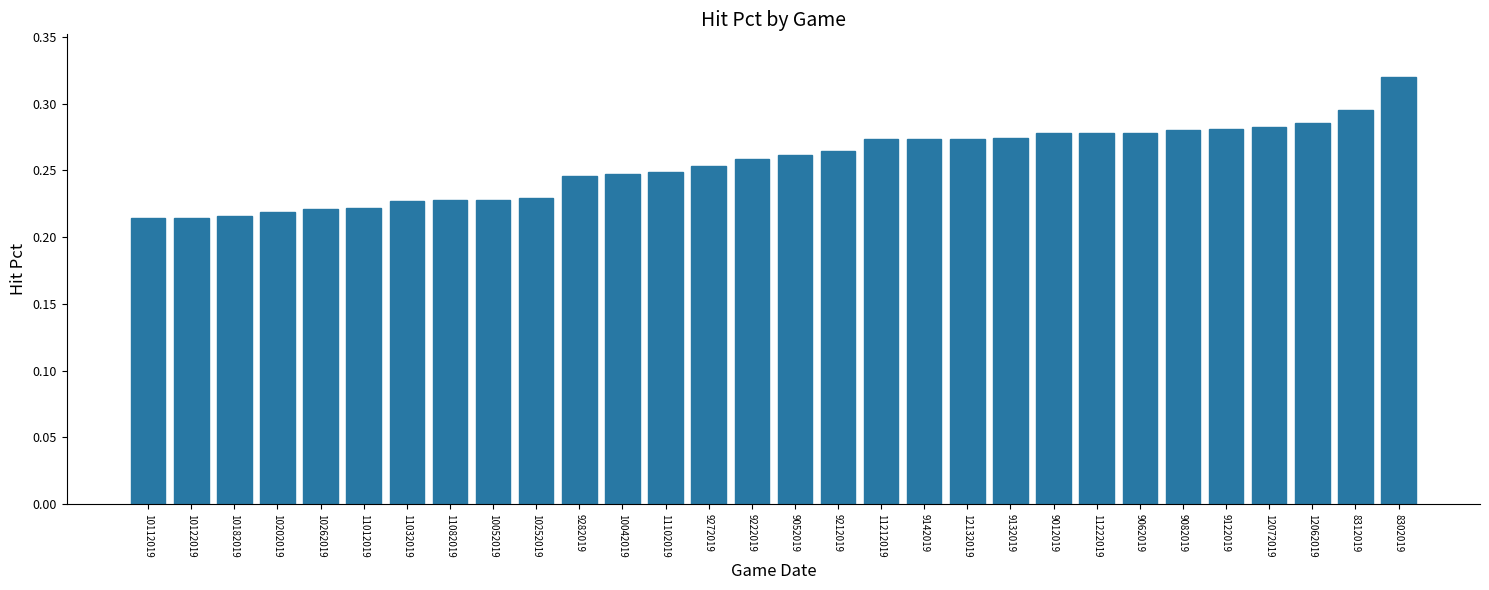

The chart shows a value of 0.2 at 12062019. True or false?

False